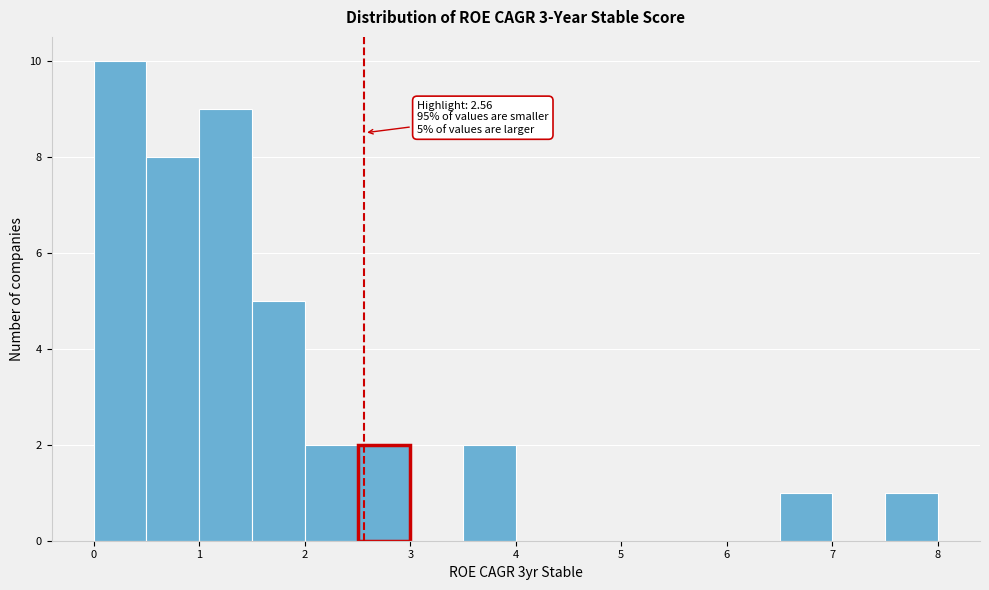

Over which range of the x-axis is the bar tallest?

0.0 to 0.5